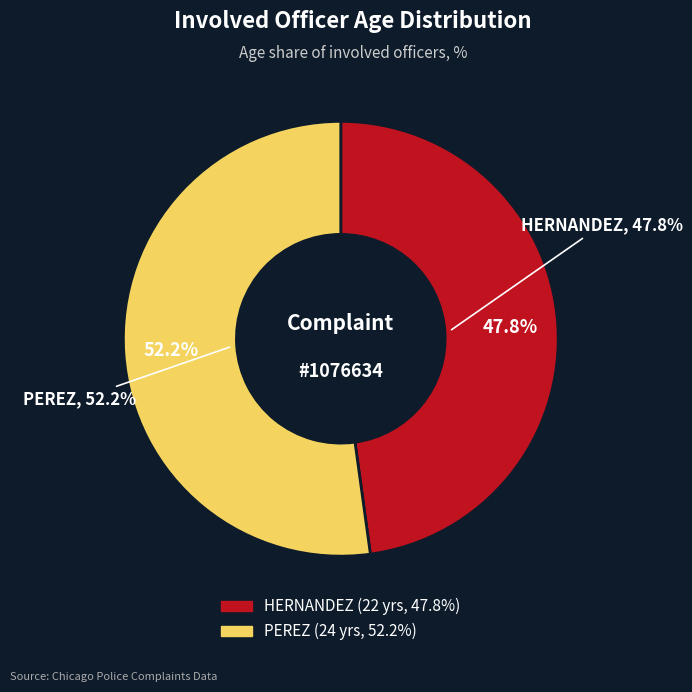

Count the number of slices in the pie.

2